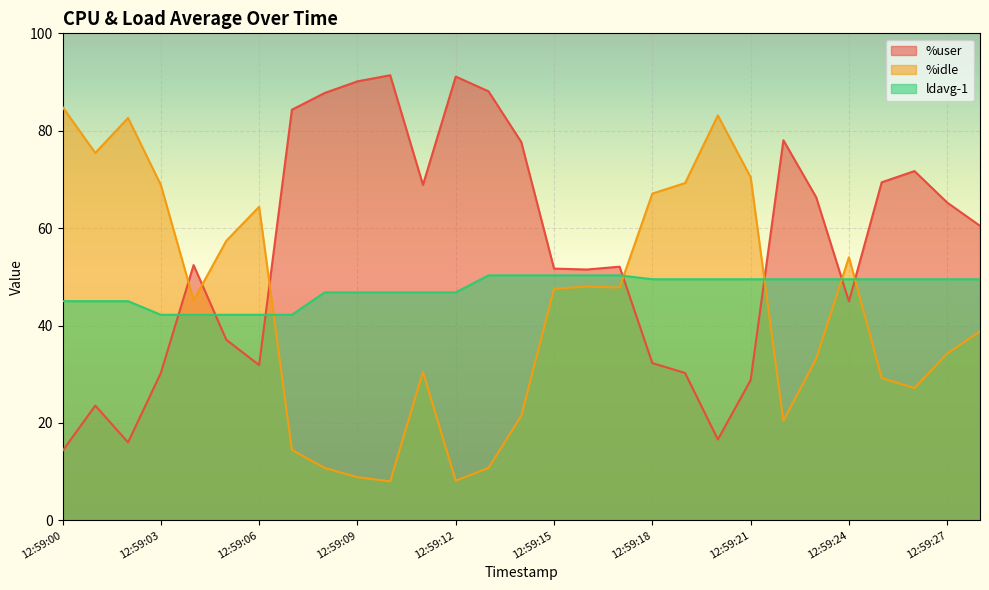

After their last crossing, which series has the higher values: ldavg-1 or %idle?

ldavg-1